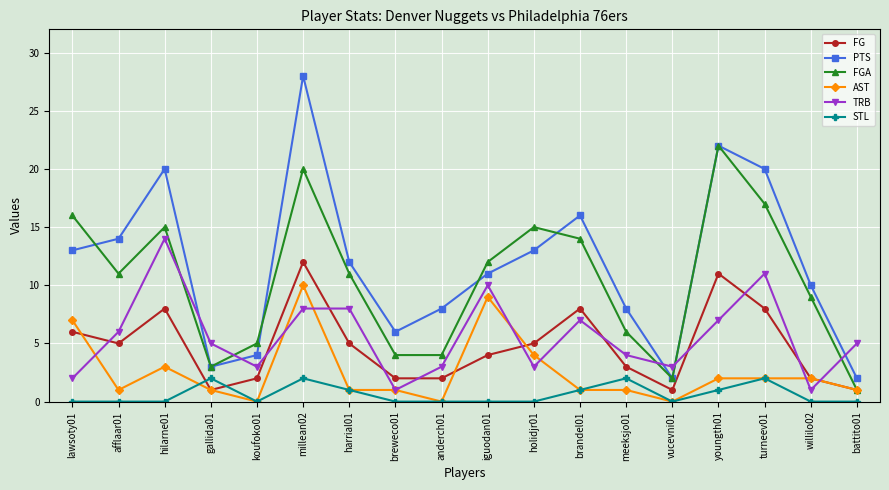

Reading left to right, extract all data points from this chart.

FG: lawsoty01=6	afflaar01=5	hilarne01=8	gallida01=1	koufoko01=2	millean02=12	harrial01=5	breweco01=2	anderch01=2	iguodan01=4	holidjr01=5	brandel01=8	meeksjo01=3	vucevni01=1	youngth01=11	turneev01=8	willilo02=2	battito01=1
PTS: lawsoty01=13	afflaar01=14	hilarne01=20	gallida01=3	koufoko01=4	millean02=28	harrial01=12	breweco01=6	anderch01=8	iguodan01=11	holidjr01=13	brandel01=16	meeksjo01=8	vucevni01=2	youngth01=22	turneev01=20	willilo02=10	battito01=2
FGA: lawsoty01=16	afflaar01=11	hilarne01=15	gallida01=3	koufoko01=5	millean02=20	harrial01=11	breweco01=4	anderch01=4	iguodan01=12	holidjr01=15	brandel01=14	meeksjo01=6	vucevni01=2	youngth01=22	turneev01=17	willilo02=9	battito01=1
AST: lawsoty01=7	afflaar01=1	hilarne01=3	gallida01=1	koufoko01=0	millean02=10	harrial01=1	breweco01=1	anderch01=0	iguodan01=9	holidjr01=4	brandel01=1	meeksjo01=1	vucevni01=0	youngth01=2	turneev01=2	willilo02=2	battito01=1
TRB: lawsoty01=2	afflaar01=6	hilarne01=14	gallida01=5	koufoko01=3	millean02=8	harrial01=8	breweco01=1	anderch01=3	iguodan01=10	holidjr01=3	brandel01=7	meeksjo01=4	vucevni01=3	youngth01=7	turneev01=11	willilo02=1	battito01=5
STL: lawsoty01=0	afflaar01=0	hilarne01=0	gallida01=2	koufoko01=0	millean02=2	harrial01=1	breweco01=0	anderch01=0	iguodan01=0	holidjr01=0	brandel01=1	meeksjo01=2	vucevni01=0	youngth01=1	turneev01=2	willilo02=0	battito01=0